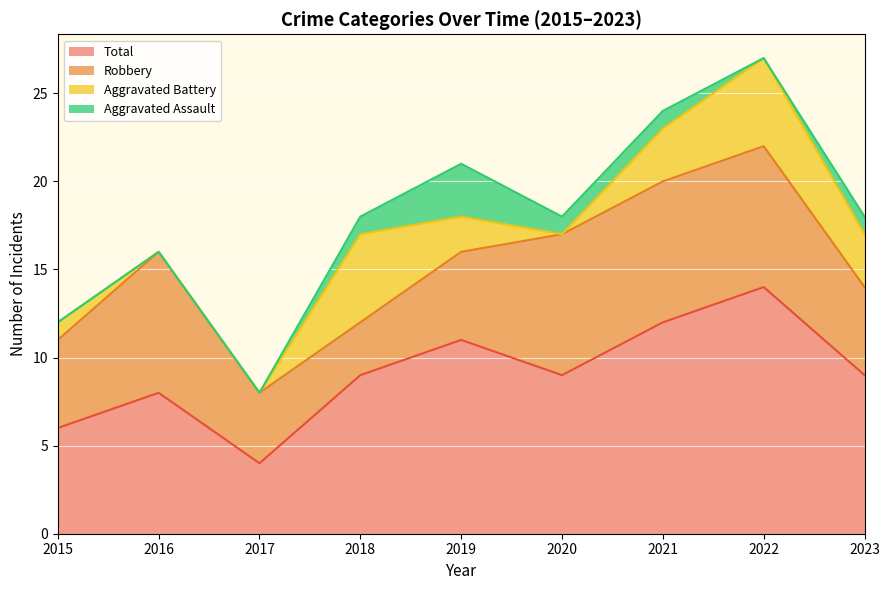

True or false: Robbery and Aggravated Assault cross at least once.

False